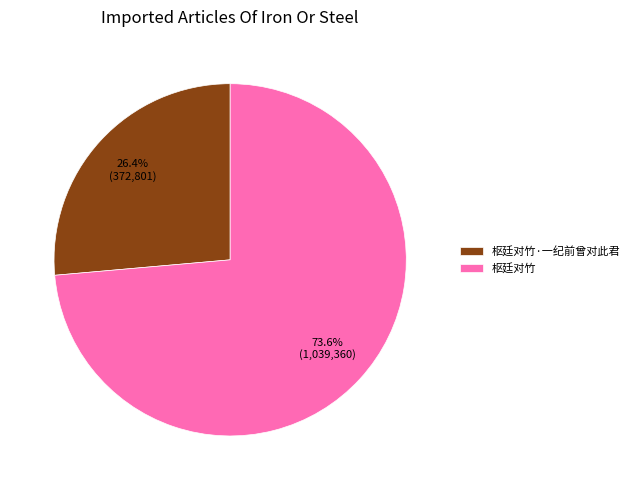

What is the smallest slice in the pie chart?

枢廷对竹·一纪前曾对此君